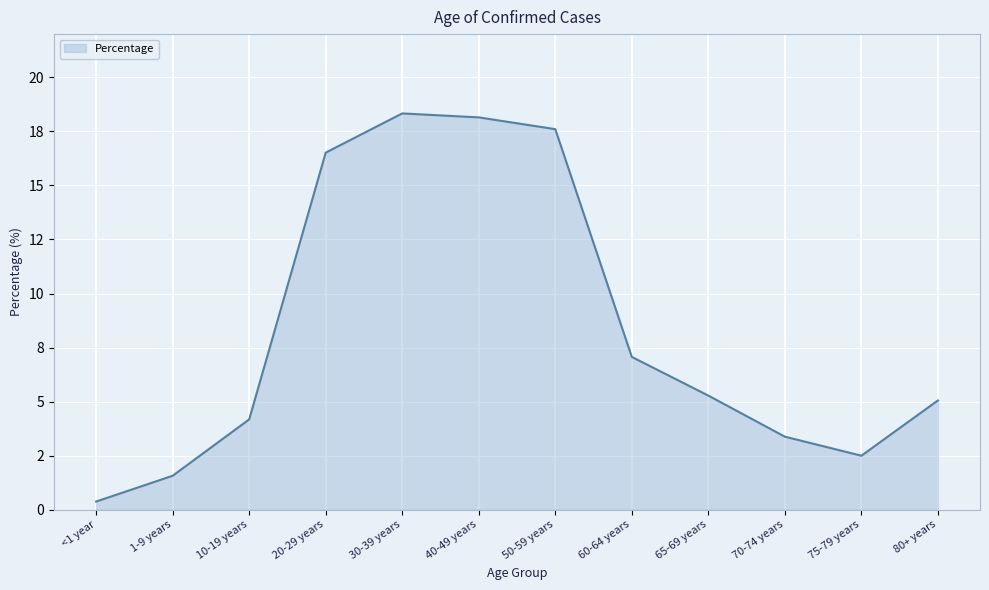

Which label corresponds to the smallest value in the chart?

<1 year